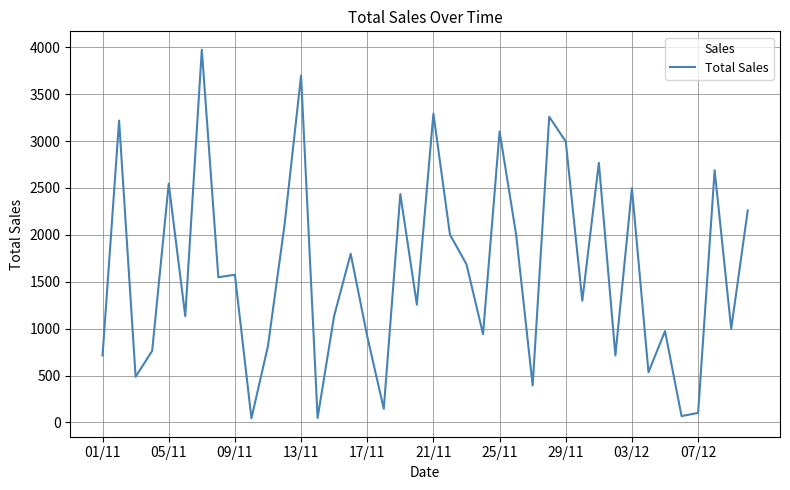

What is the difference between the maximum and minimum values?

3929.2